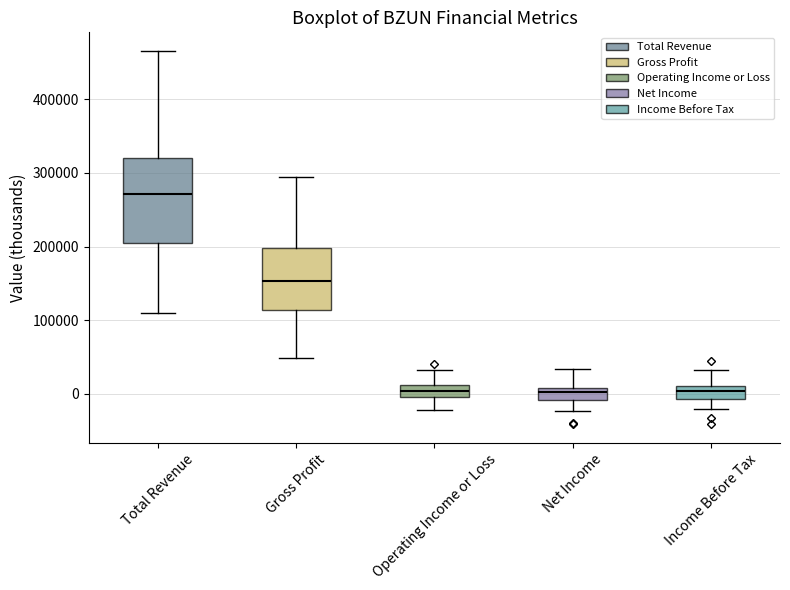

Reading left to right, read every box against the y-axis: the position of its median line, the range the box covers, and the ends of its whiskers. The values are not printed on the chart, so give them approximately, as read against the axis.

Total Revenue: median 270000, box 200000 to 320000, whiskers 110000 to 470000
Gross Profit: median 150000, box 110000 to 200000, whiskers 50000 to 290000
Operating Income or Loss: median 0 (inside the box), box 0 to 10000, whiskers -20000 to 30000
Net Income: median 0, box -10000 to 10000, whiskers -20000 to 30000
Income Before Tax: median 0, box -10000 to 10000, whiskers -20000 to 30000